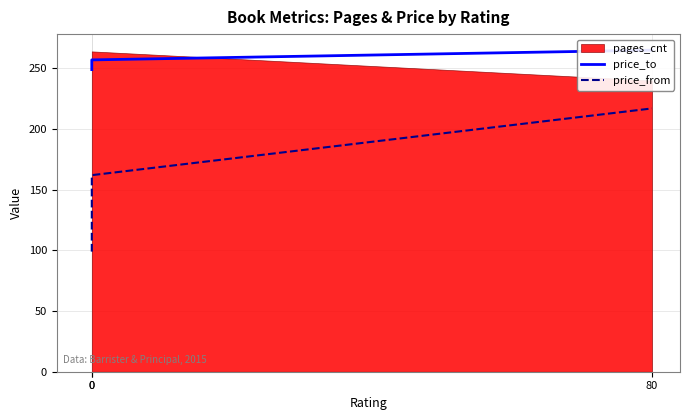

What is the highest value of the price_to series?

265